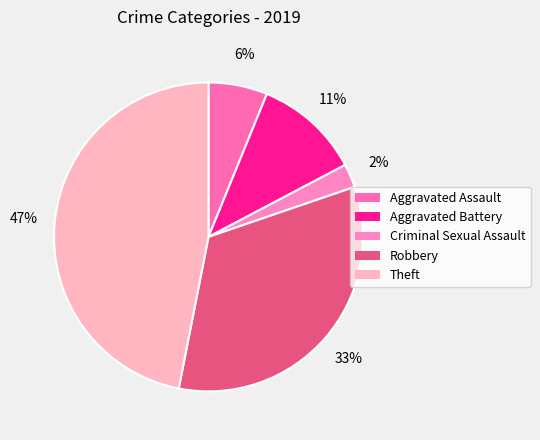

Approximately how many times larger is the value at Theft compared to Aggravated Battery?

4.2